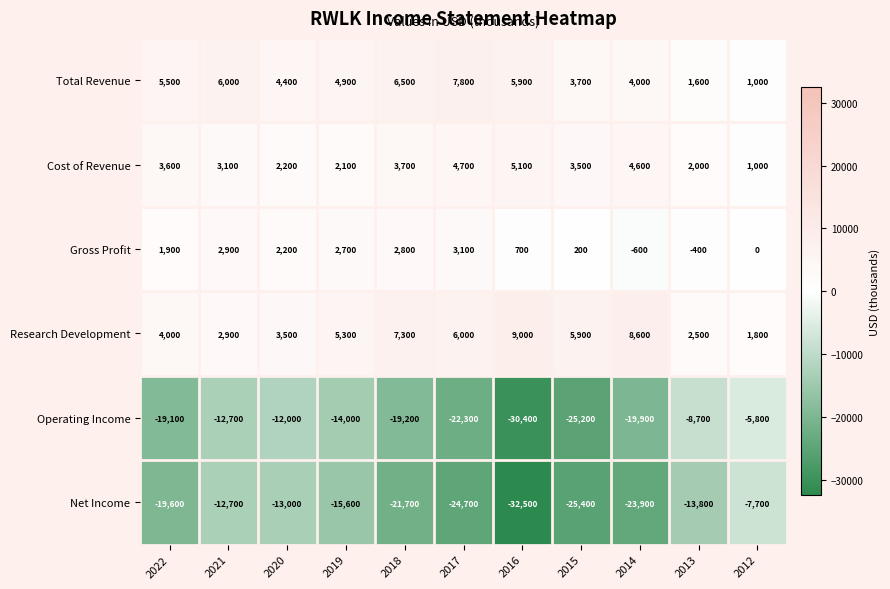

The value of Net Income at 2021 is -16826. True or false?

False